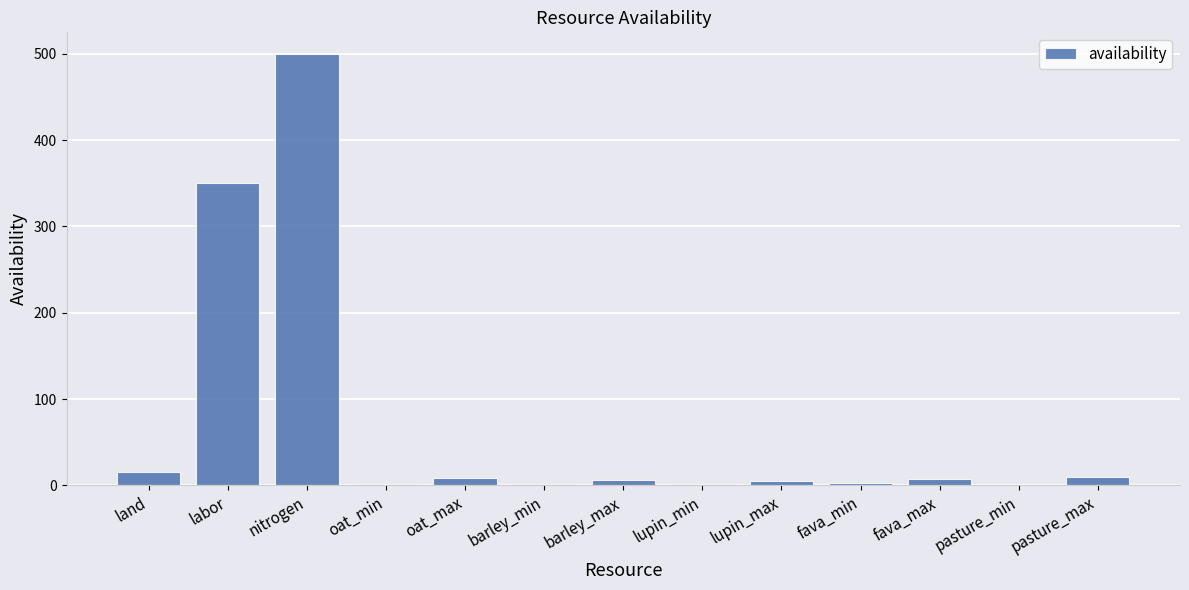

What is the change in value from fava_min to pasture_max?

+7